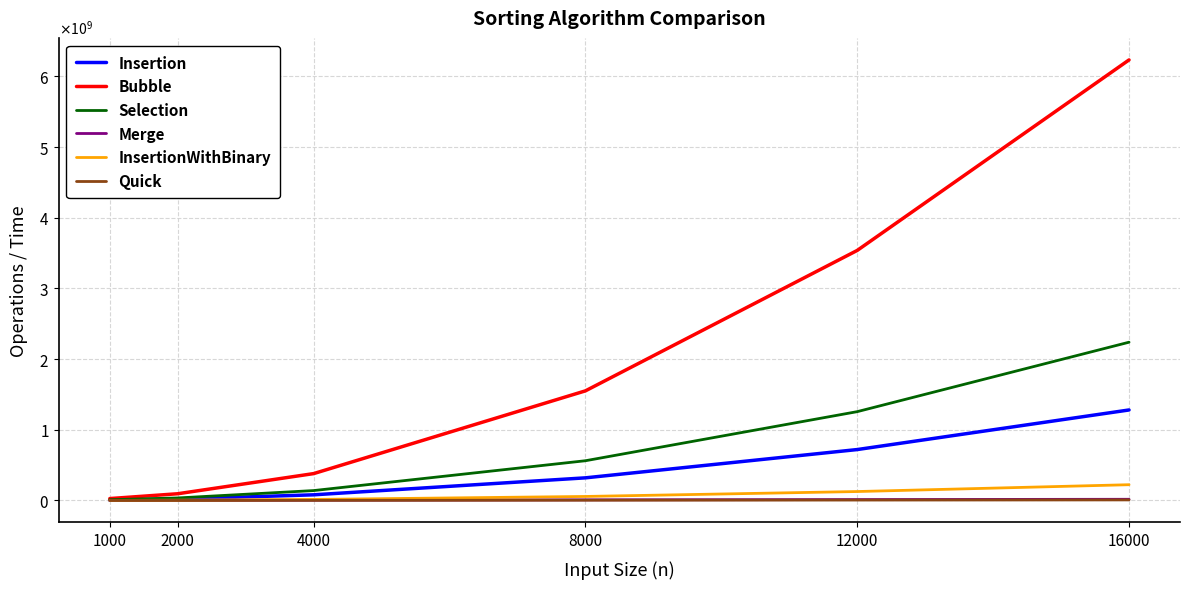

What is the maximum value for Quick?

8014589